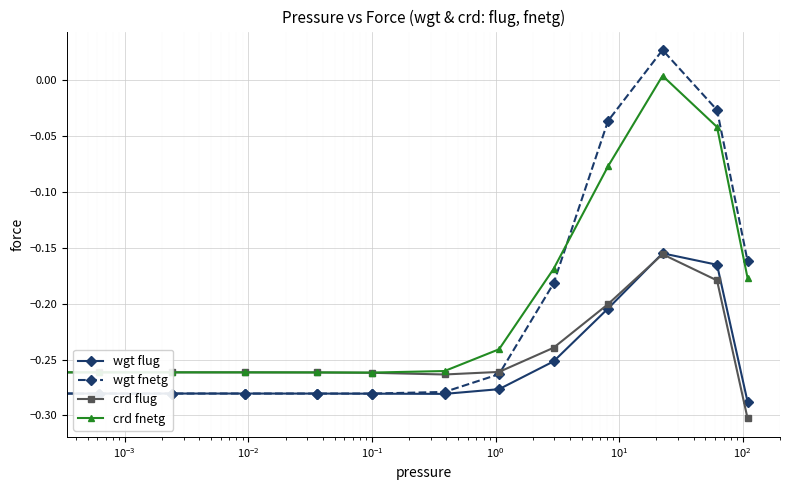

True or false: crd flug has more than 0 points higher than both neighbors.

True